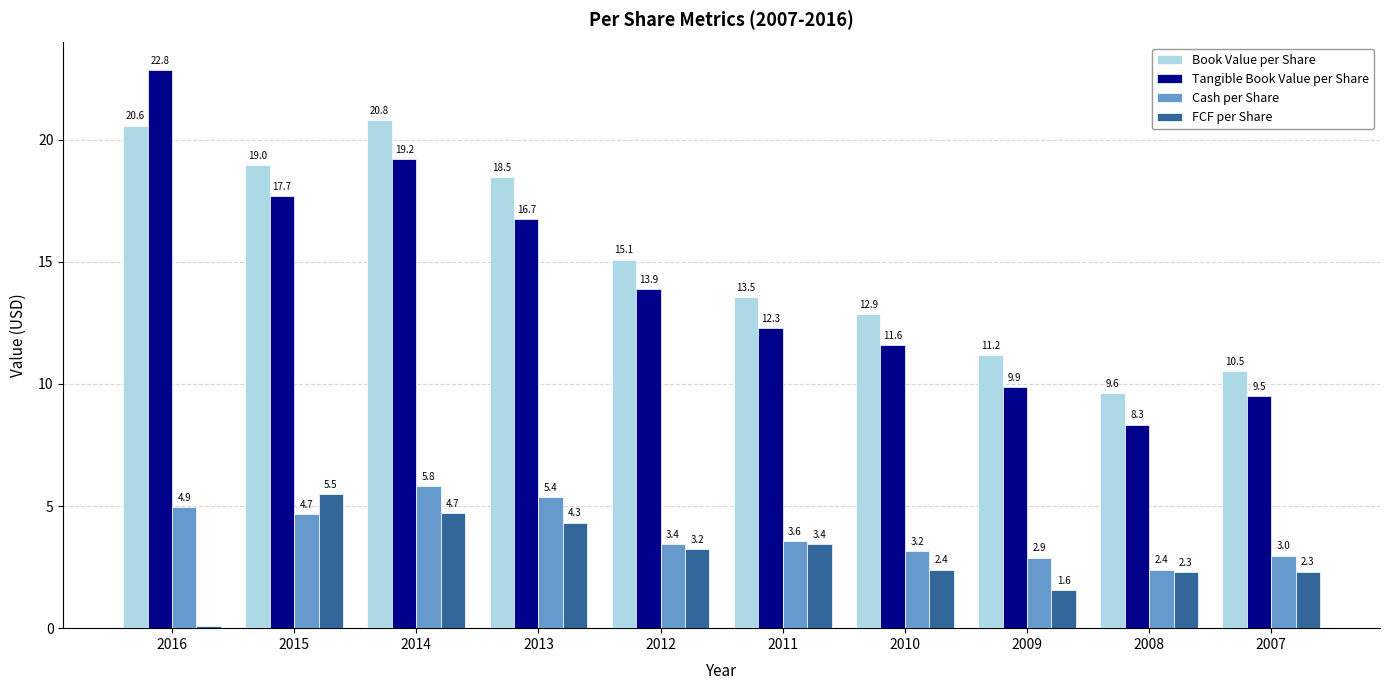

What is the difference between the second highest and minimum values in the Cash per Share series?

3.0